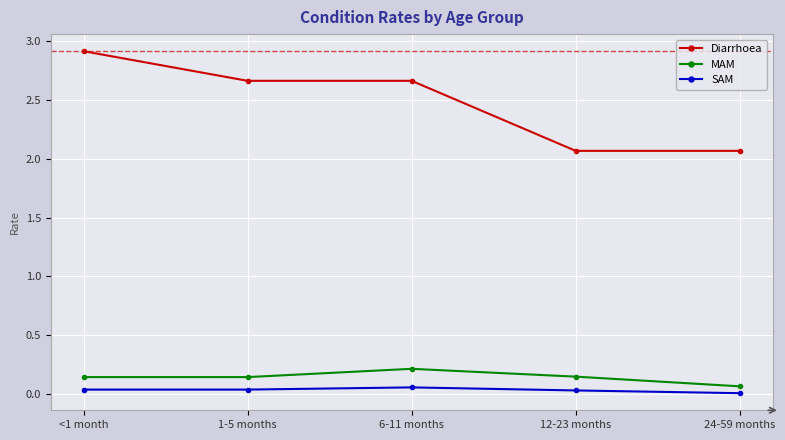

True or false: MAM and Diarrhoea cross at least once.

False